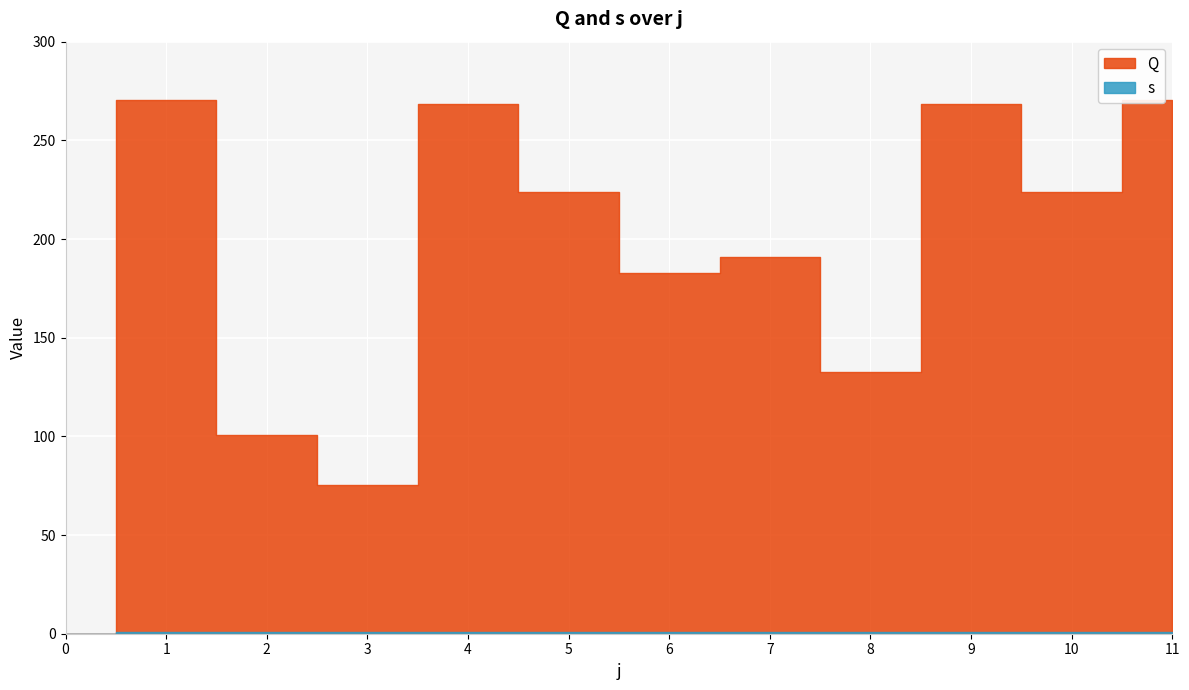

At how many categories does at least one series exceed 235?

4